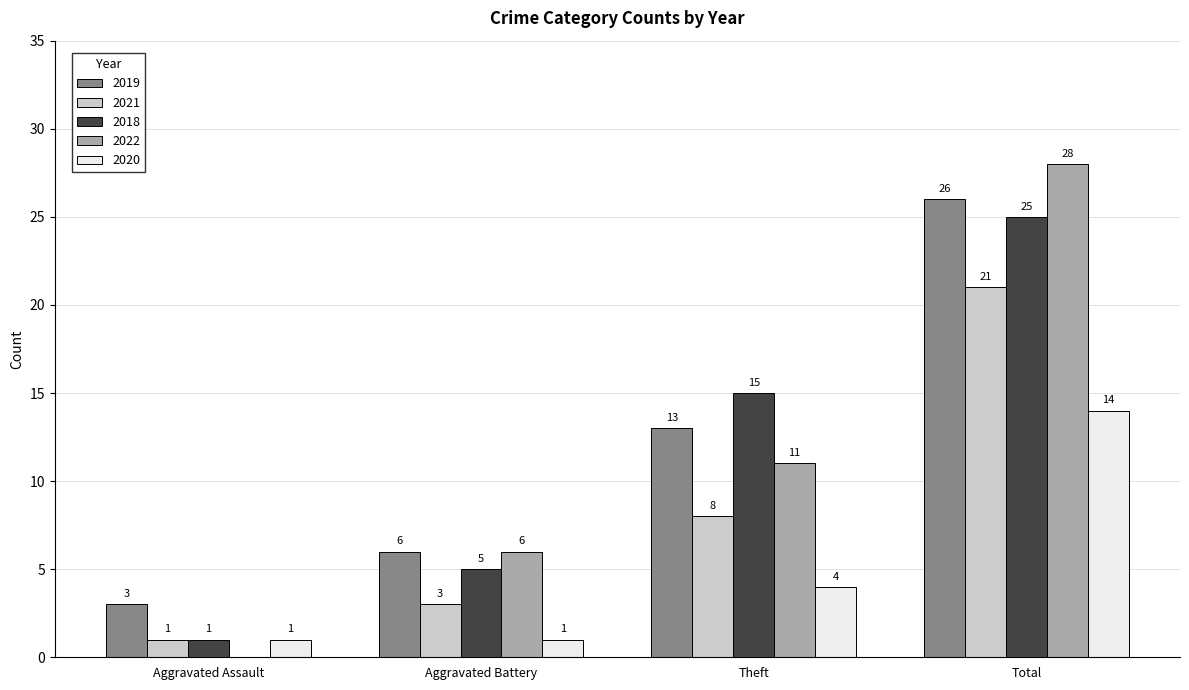

Which series has the largest total across all categories?

2019